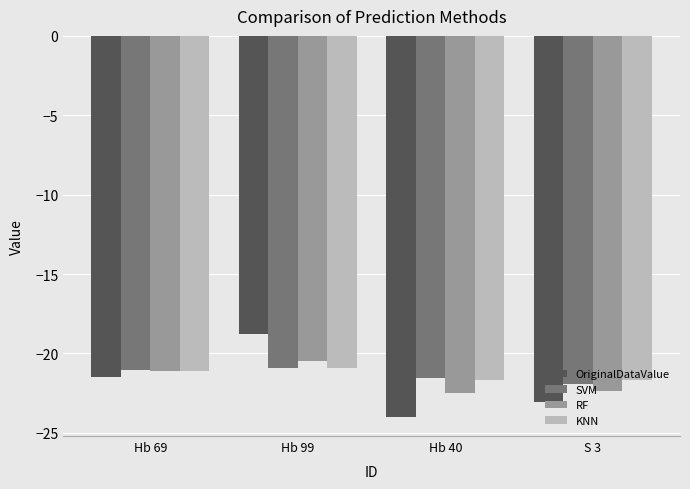

What position from the left is Hb 40?

3